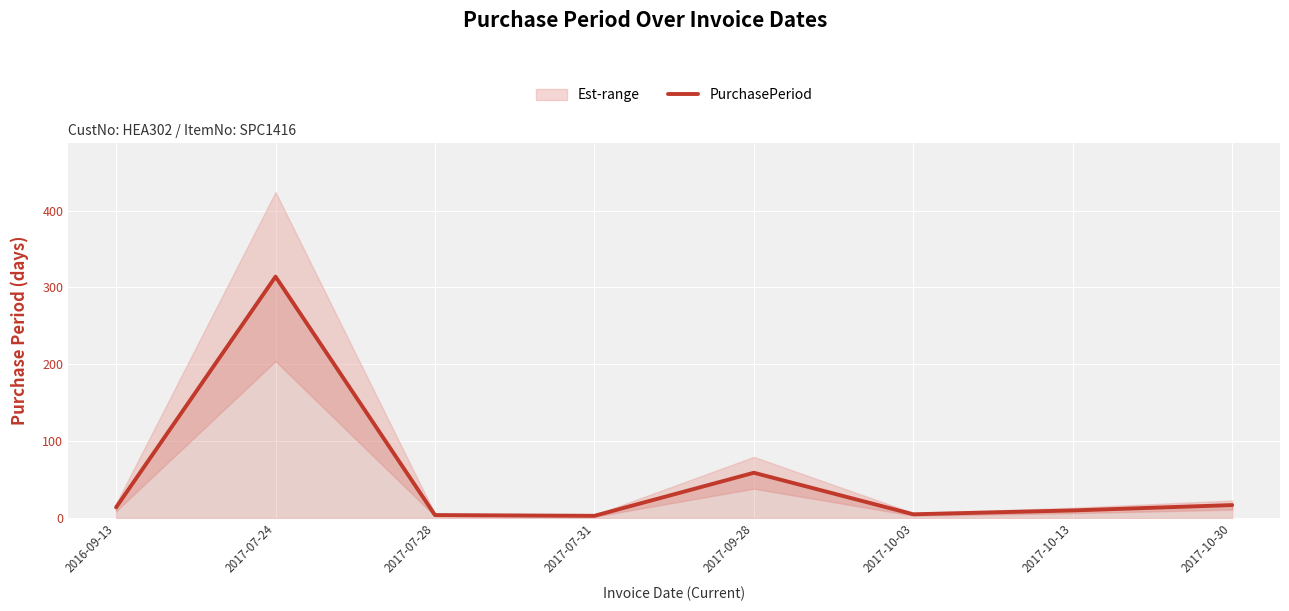

How many lines are shown in the chart?

1